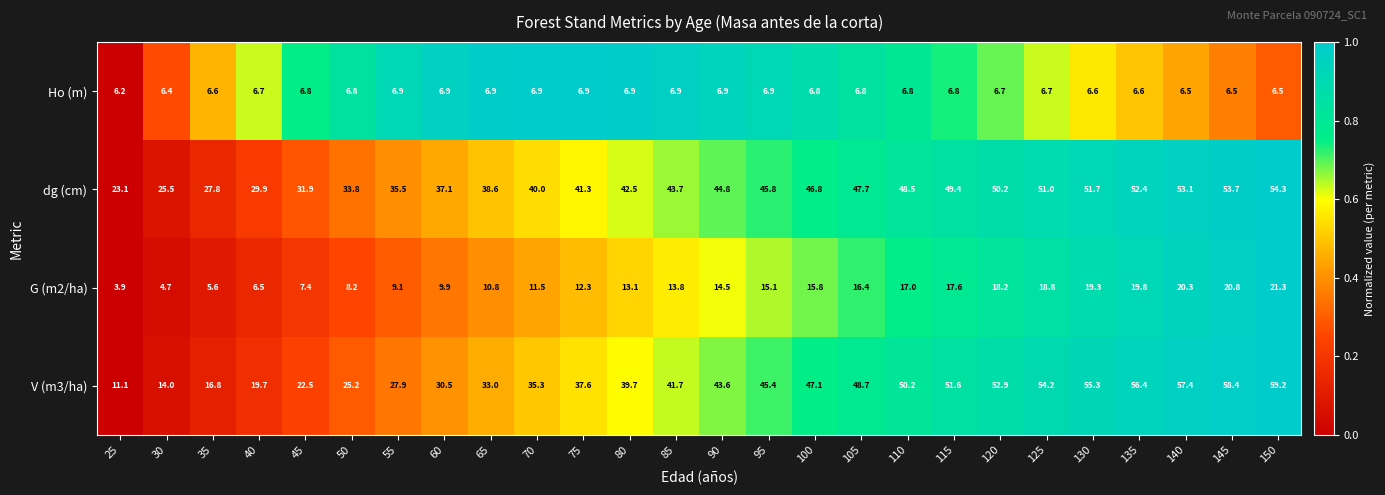

At which category does the chart reach its minimum across all series?

25